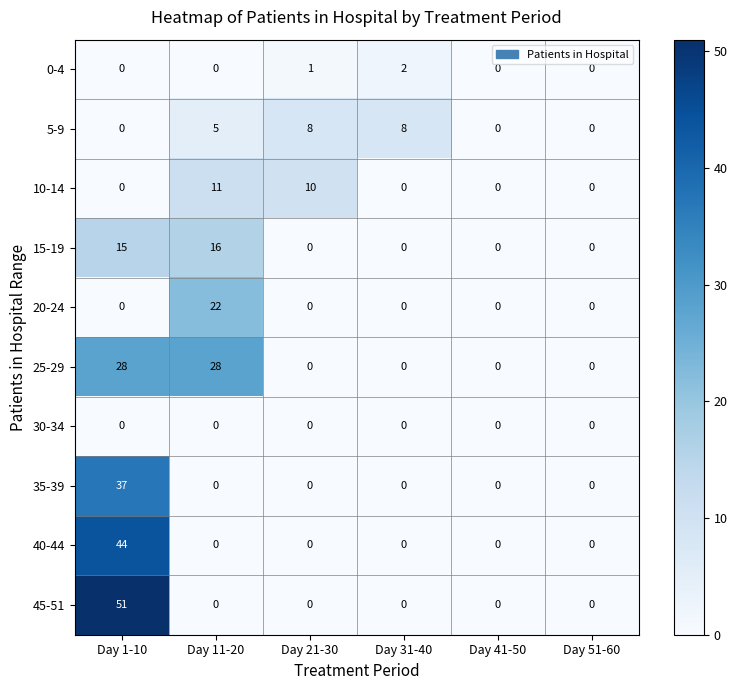

What is the total value across all series at Day 21-30?

19